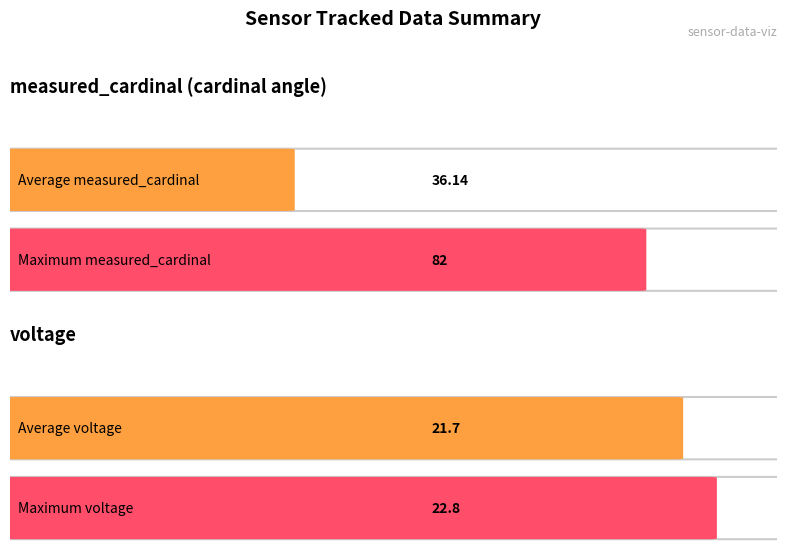

Between 11 and 18, which series saw the biggest shift?

voltage